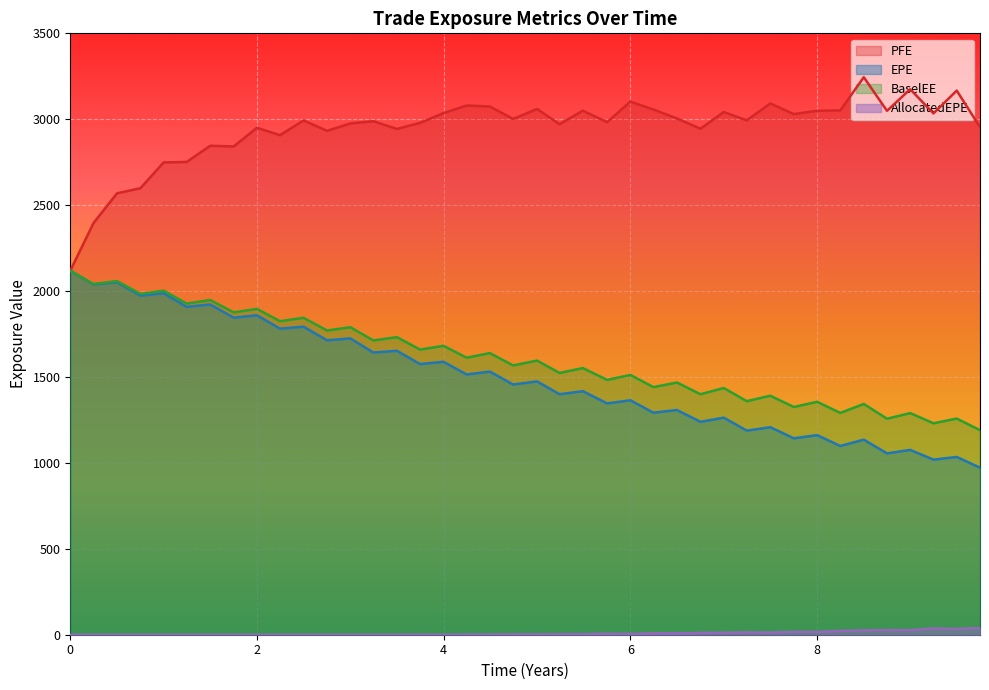

What are all the series names shown in the legend?

PFE, EPE, BaselEE, AllocatedEPE